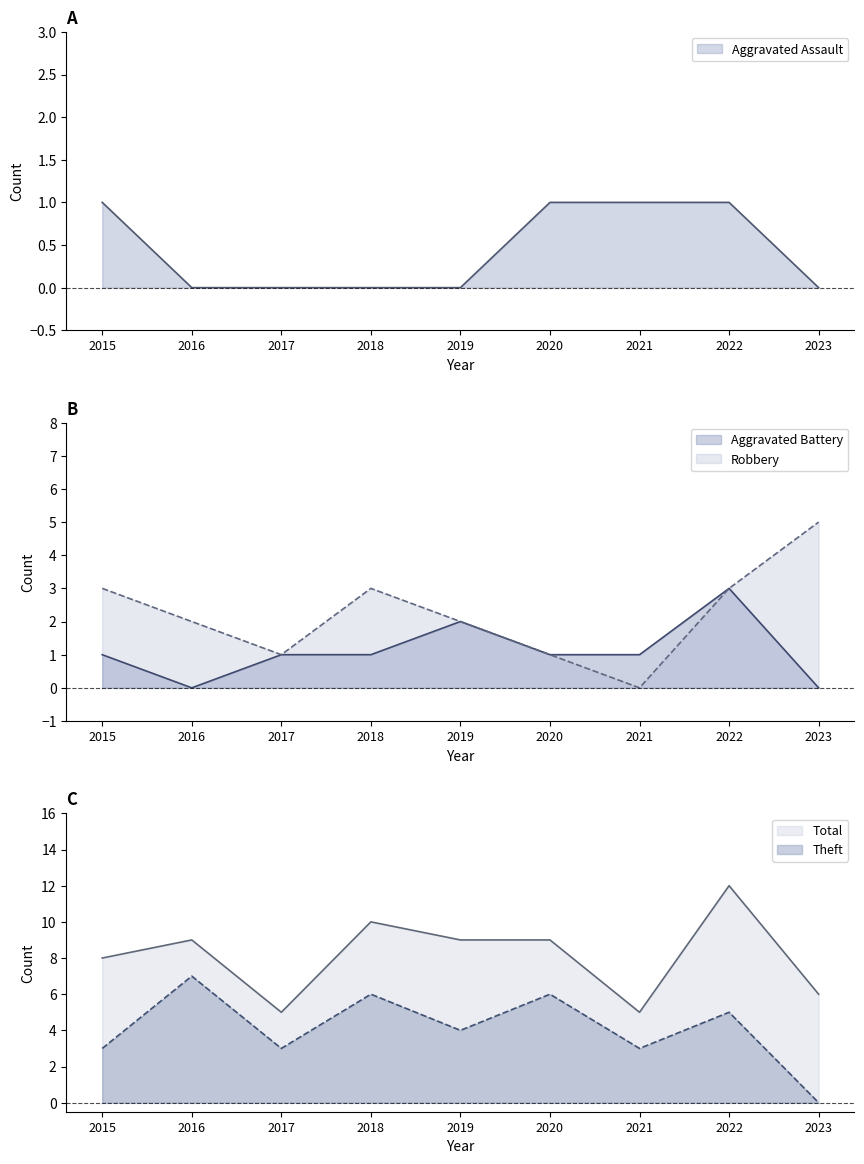

Which series changed the most between 2020 and 2022?

Total